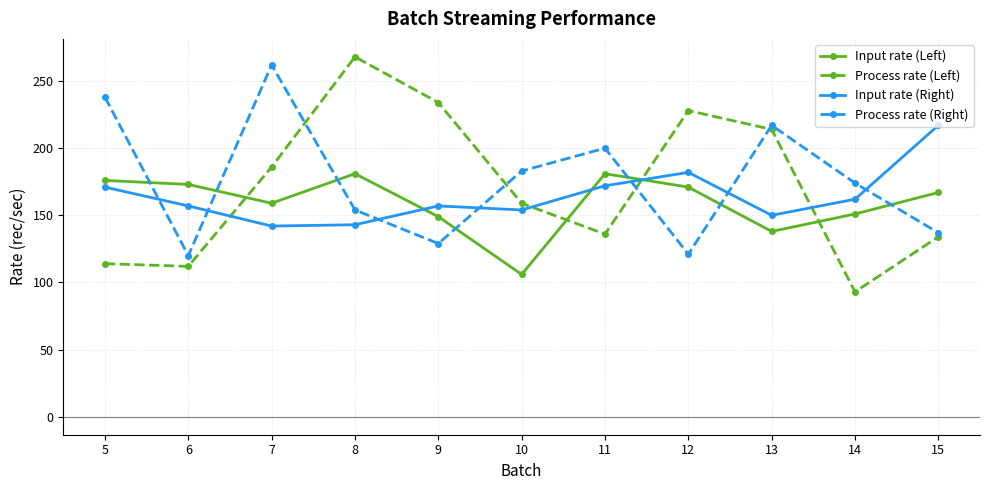

At which category does the chart reach its peak across all series?

8